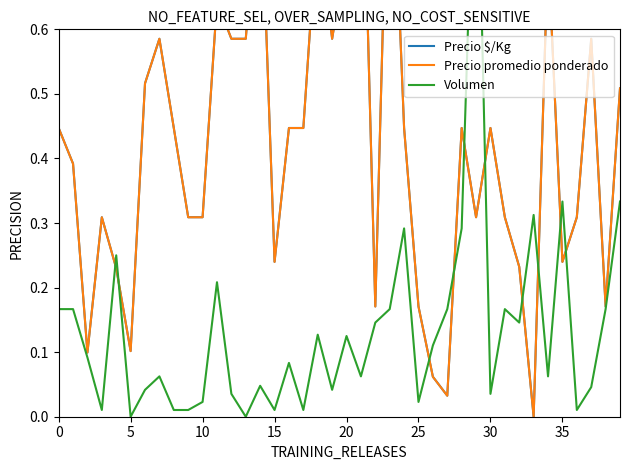

Which has a higher value, 24 or 32?

24